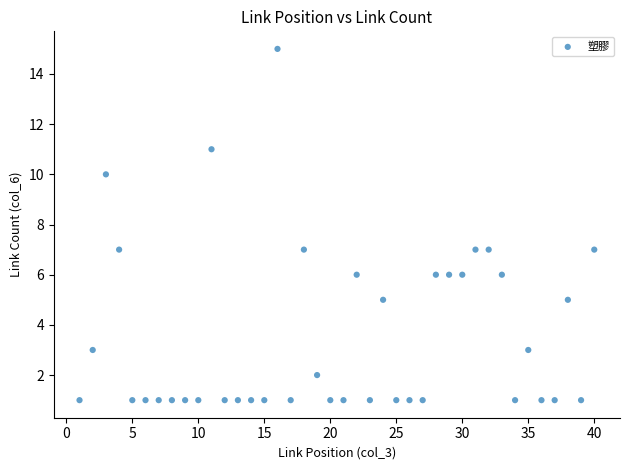

What is the range of Y values (max minus min)?

14